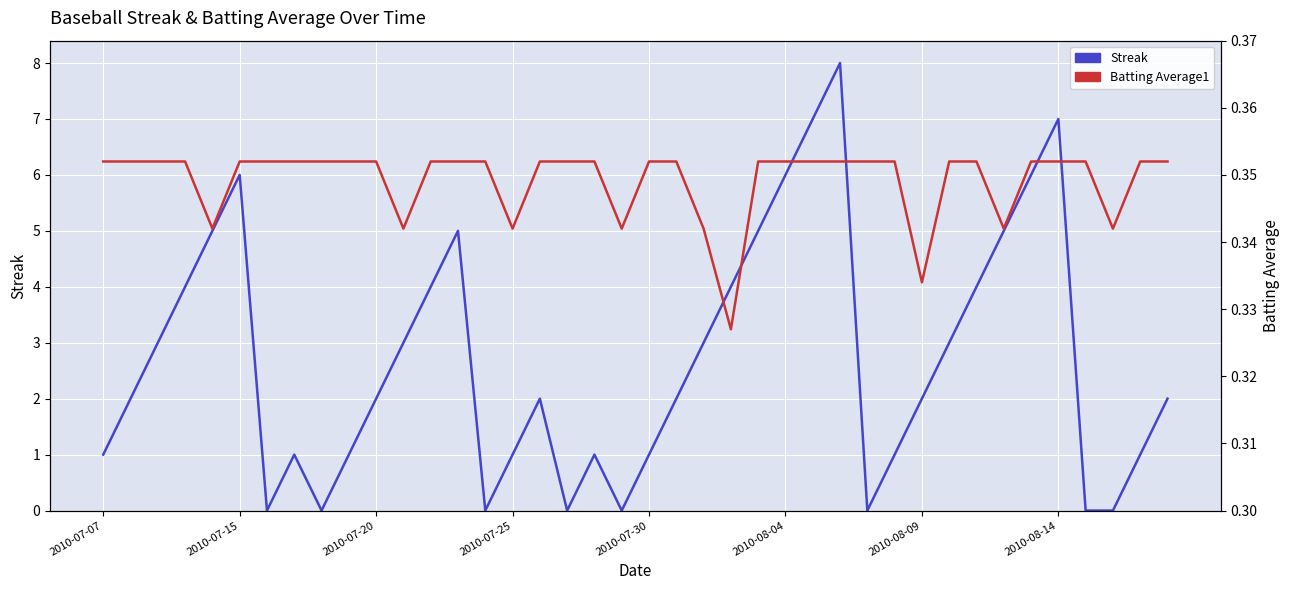

What is the maximum value shown in the chart?

8.0